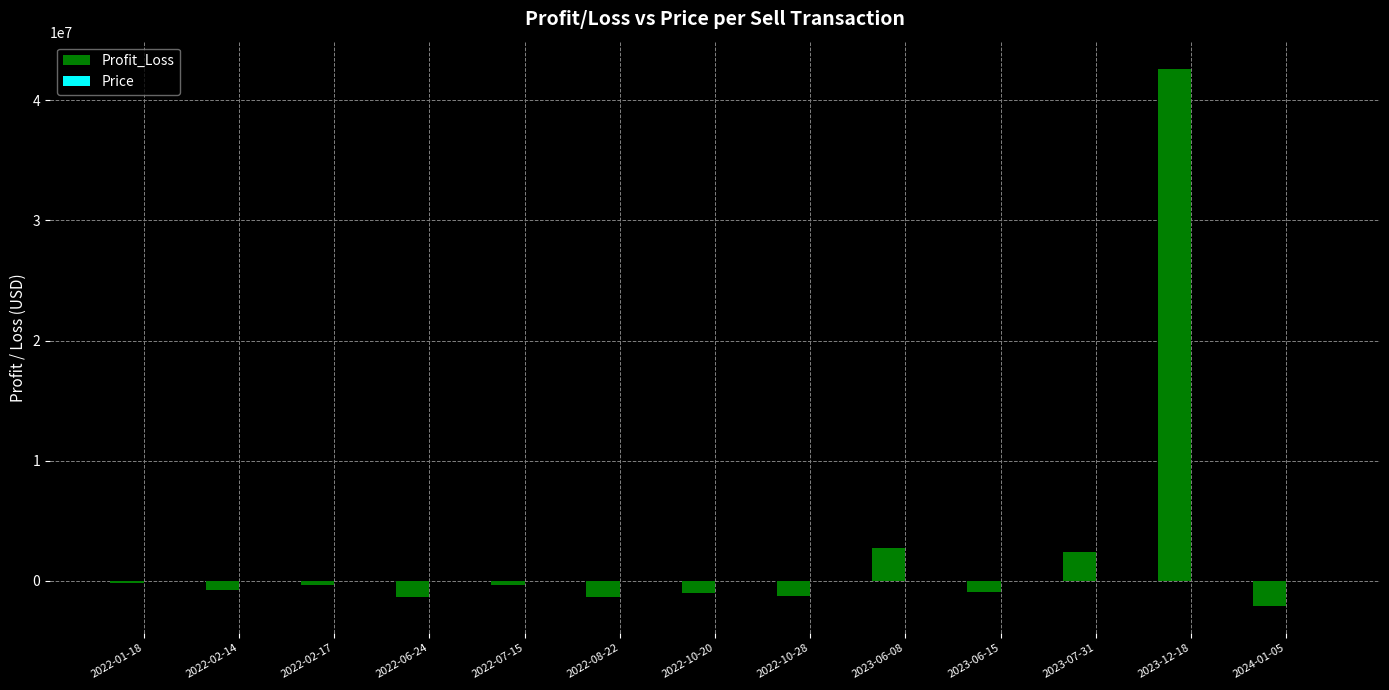

What is the greatest value displayed?

42637398.8